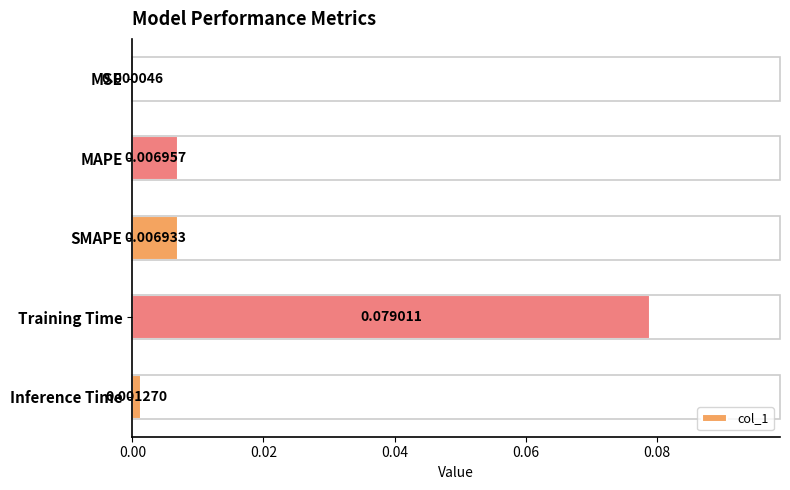

Which has a higher value, Training Time or MAPE?

Training Time